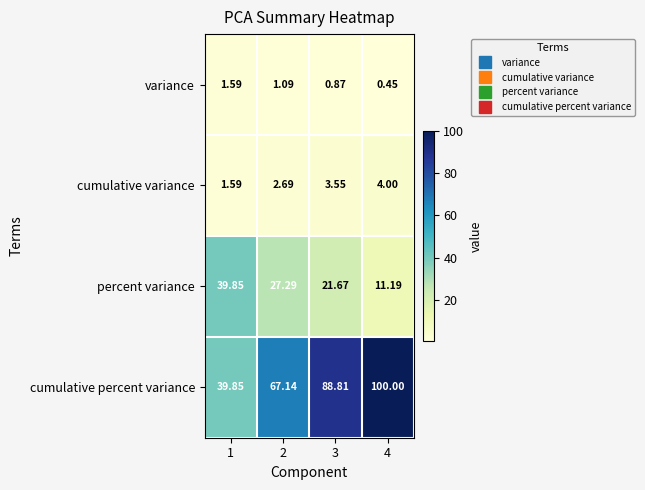

Which label corresponds to the smallest value in the chart?

4